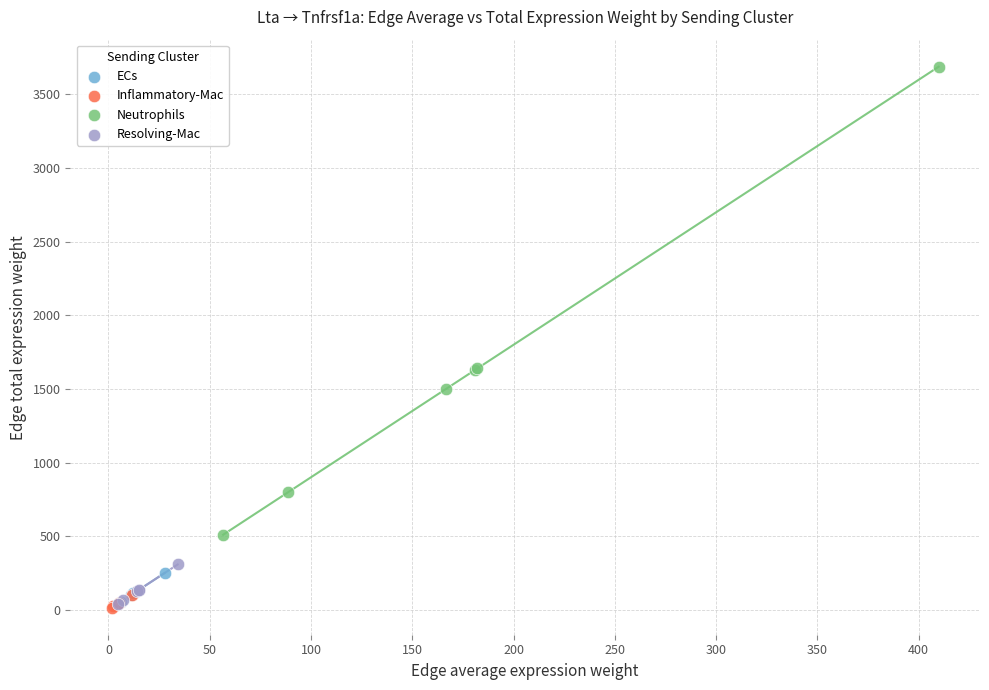

Which series reaches the maximum Y coordinate?

Neutrophils